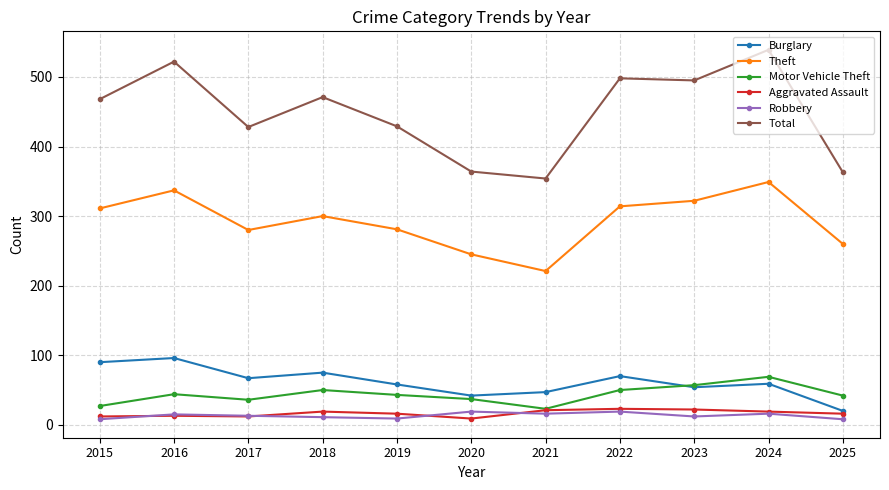

True or false: Aggravated Assault has a value of 16 at 2019.

True